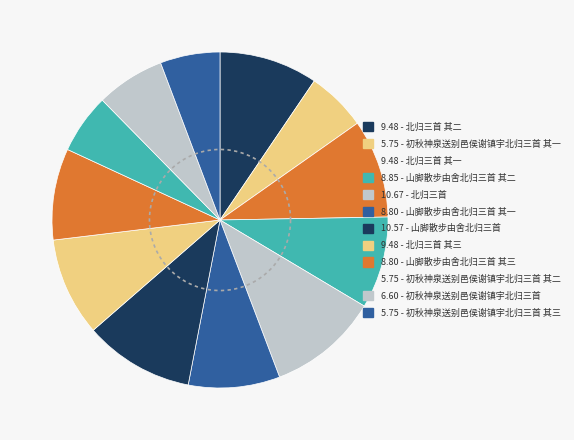

How many slices are in this pie chart?

12